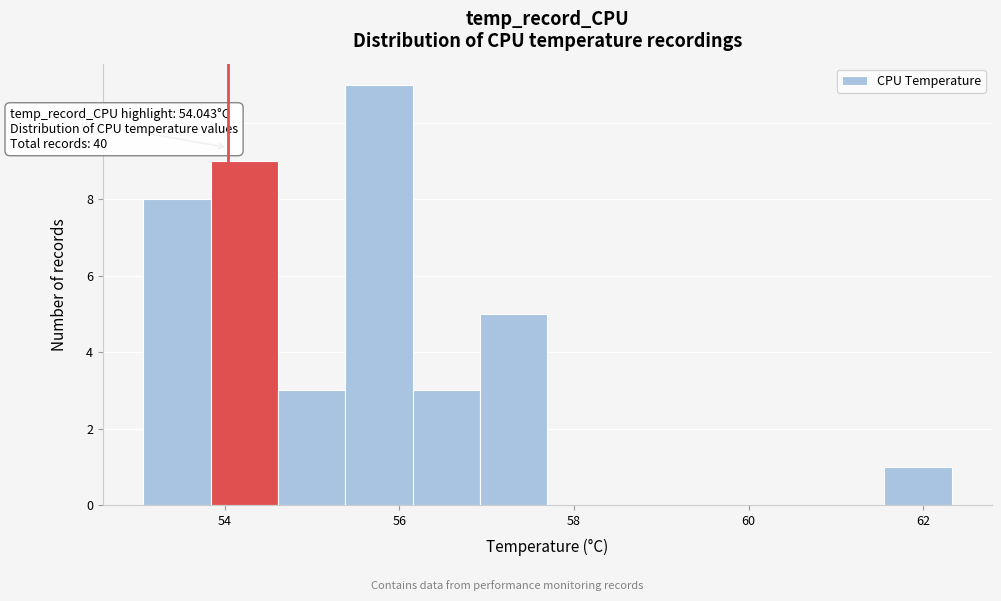

Around what value on the x-axis is the tallest bar? Give the approximate position of its centre, as read against the axis.

55.8